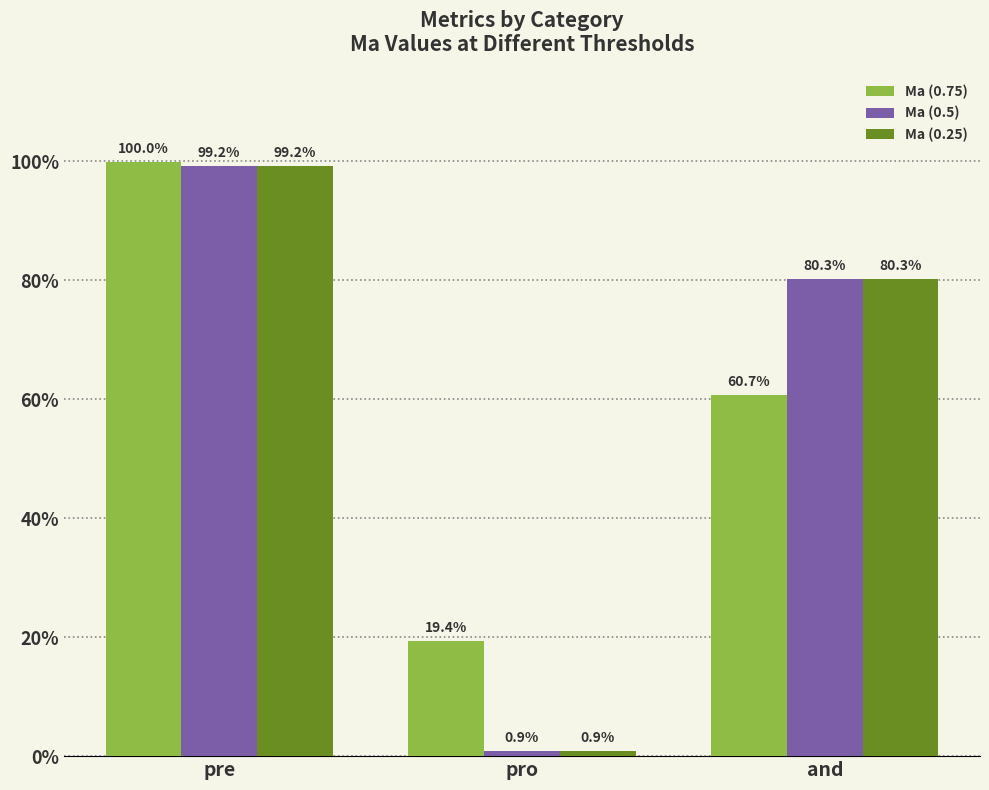

Does the chart contain stacked bars?

No